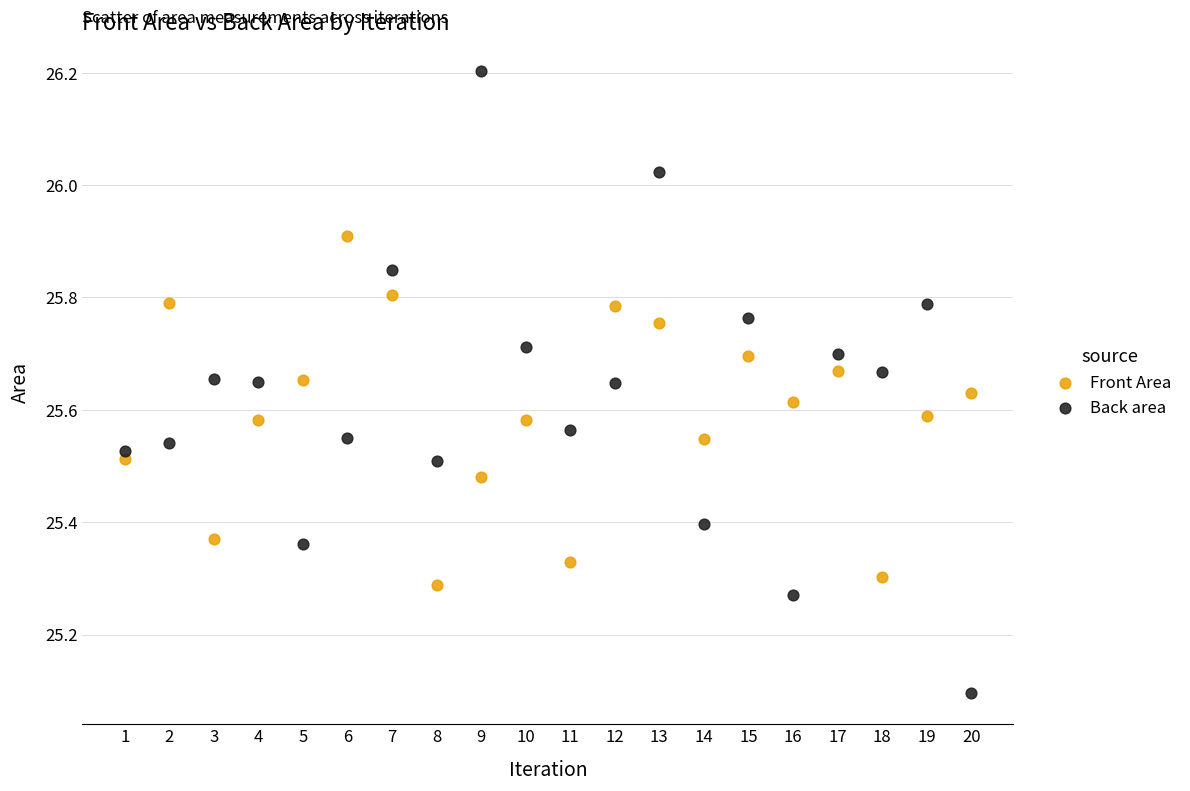

Which series reaches the maximum Y coordinate?

Back area